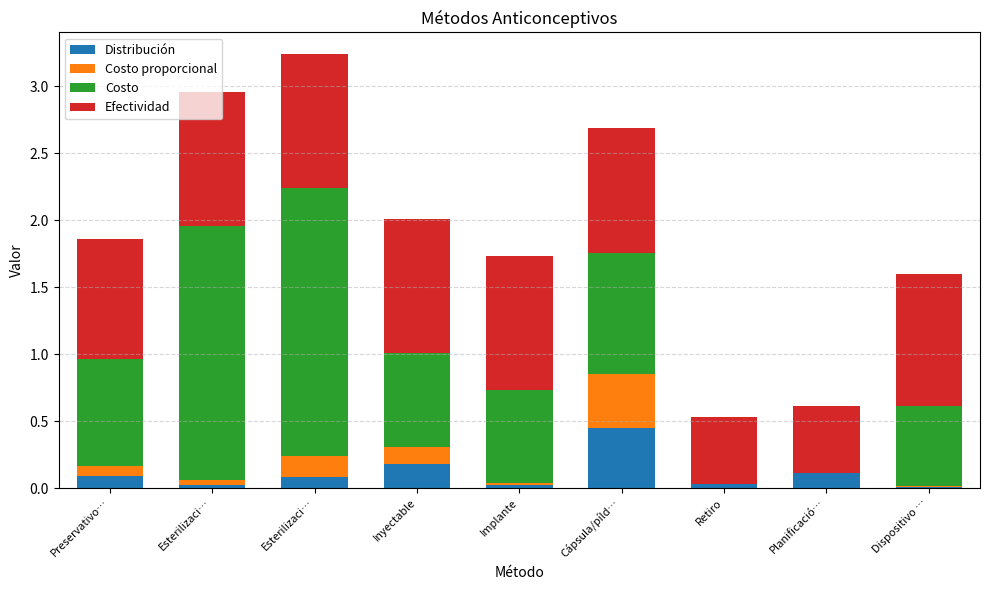

What is the sum of the Efectividad values at Planificació… and Esterilizaci…?

1.5